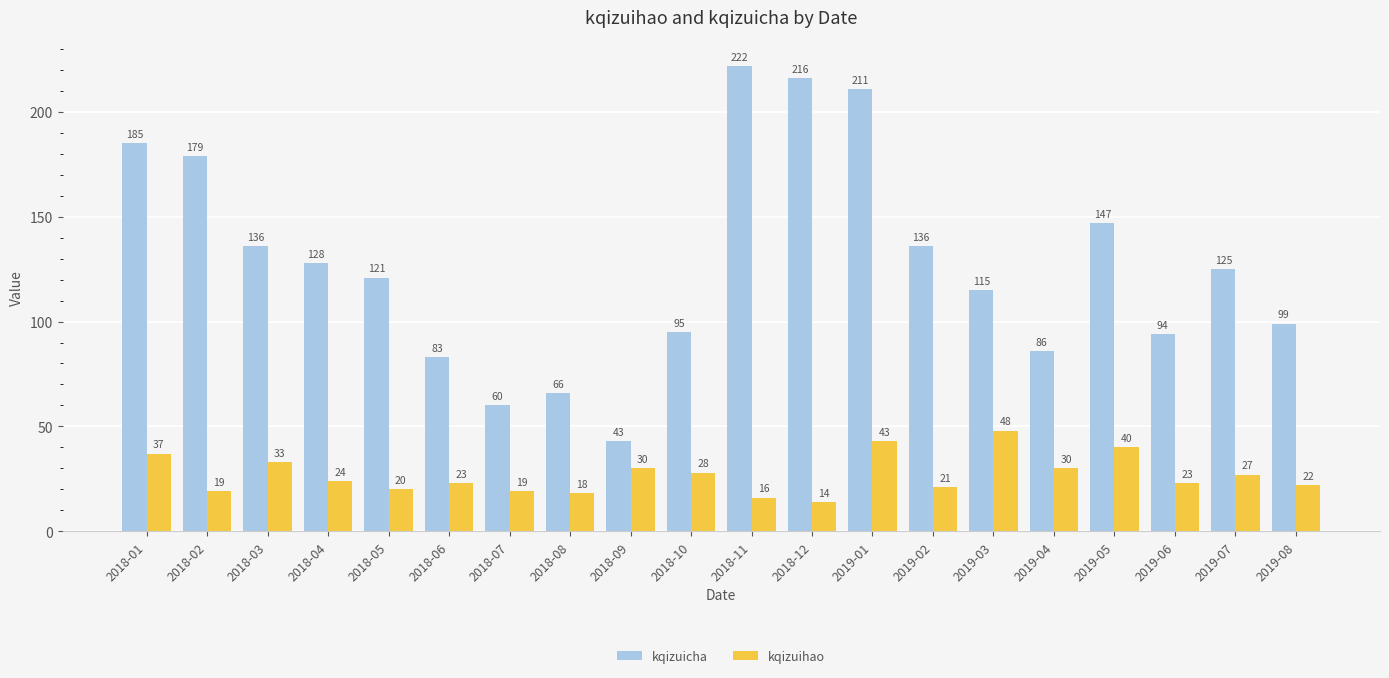

How many data points does each series have?

20